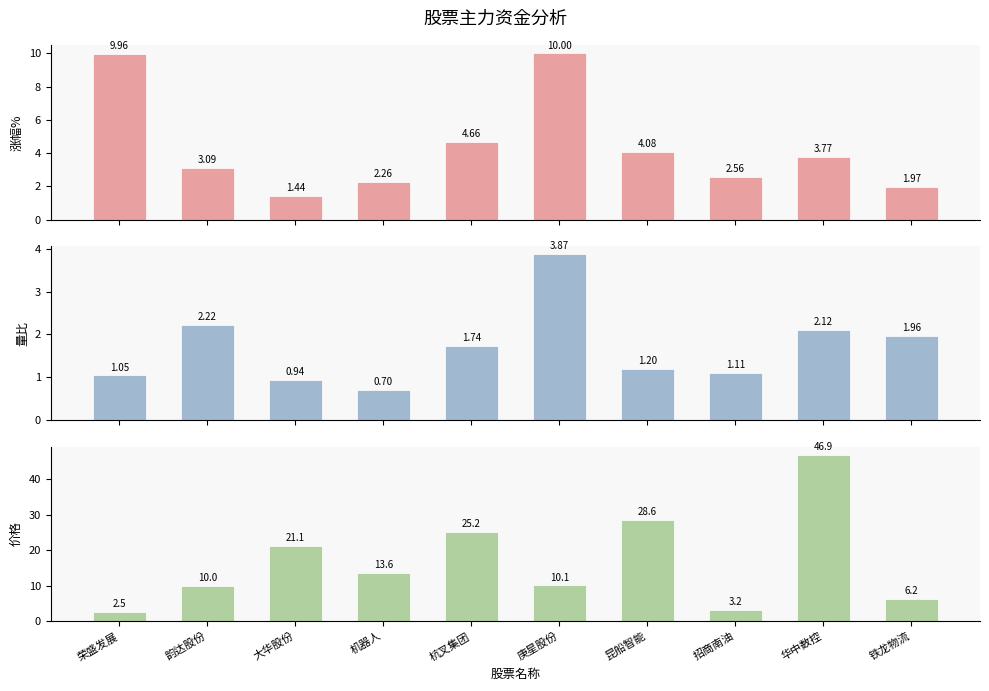

List the labels in order of 价格 value, smallest first.

荣盛发展, 招商南油, 铁龙物流, 韵达股份, 庚星股份, 机器人, 大华股份, 杭叉集团, 昆船智能, 华中数控